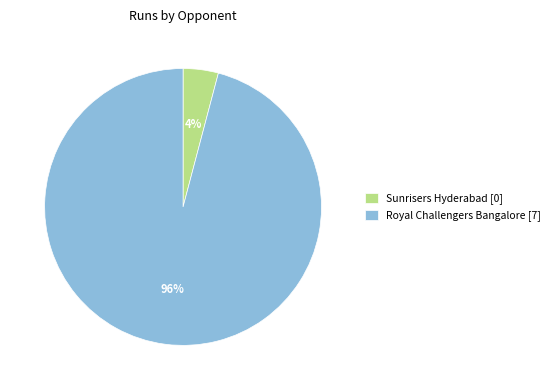

To the nearest percent, what is the average slice percentage?

50%